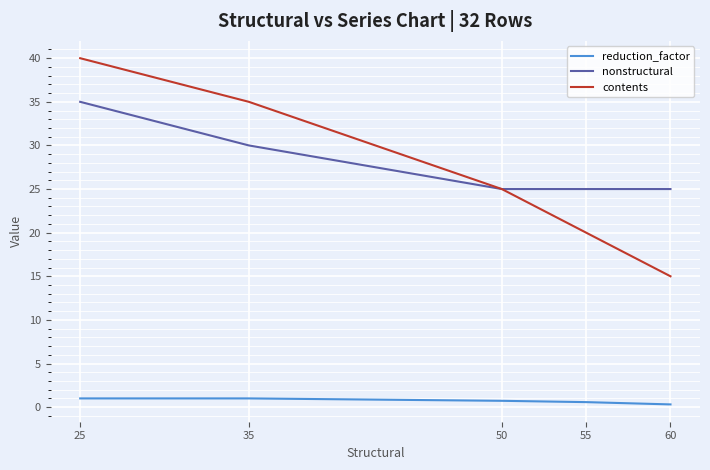

The nonstructural series shows 34.8 at 60. True or false?

False